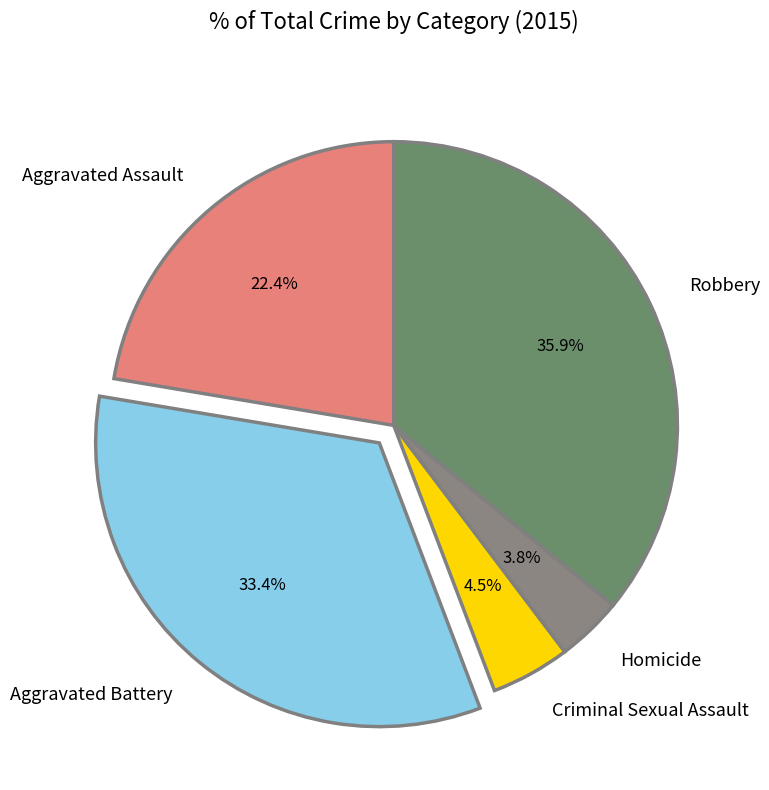

Which slice is the largest?

Robbery